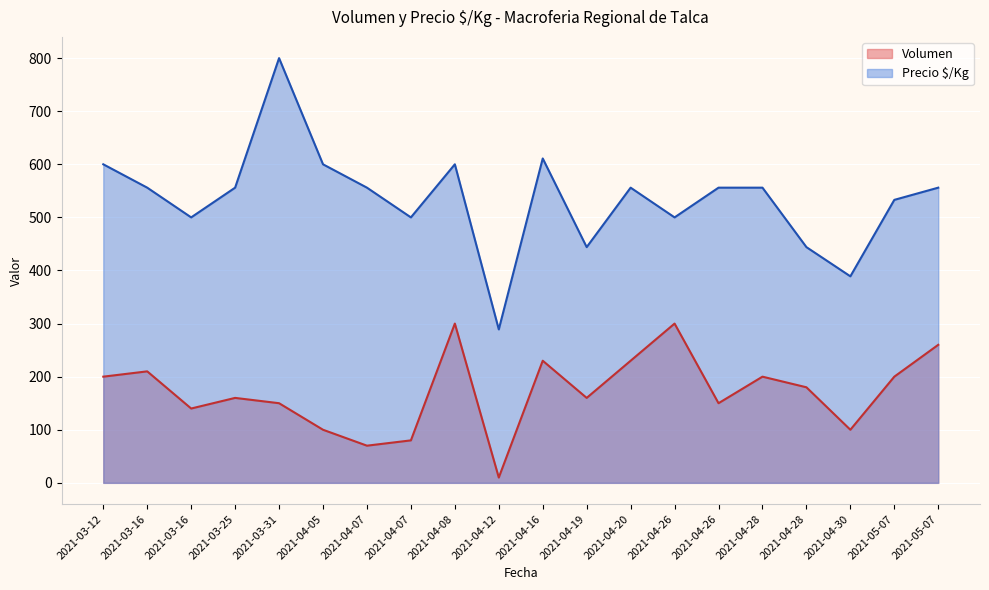

Reading right to left, transcribe all the data shown in this chart.

Volumen: 2021-05-07=260	2021-05-07=200	2021-04-30=100	2021-04-28=180	2021-04-28=200	2021-04-26=150	2021-04-26=300	2021-04-20=230	2021-04-19=160	2021-04-16=230	2021-04-12=10	2021-04-08=300	2021-04-07=80	2021-04-07=70	2021-04-05=100	2021-03-31=150	2021-03-25=160	2021-03-16=140	2021-03-16=210	2021-03-12=200
Precio $/Kg: 2021-05-07=556	2021-05-07=533	2021-04-30=389	2021-04-28=444	2021-04-28=556	2021-04-26=556	2021-04-26=500	2021-04-20=556	2021-04-19=444	2021-04-16=611	2021-04-12=289	2021-04-08=600	2021-04-07=500	2021-04-07=556	2021-04-05=600	2021-03-31=800	2021-03-25=556	2021-03-16=500	2021-03-16=556	2021-03-12=600